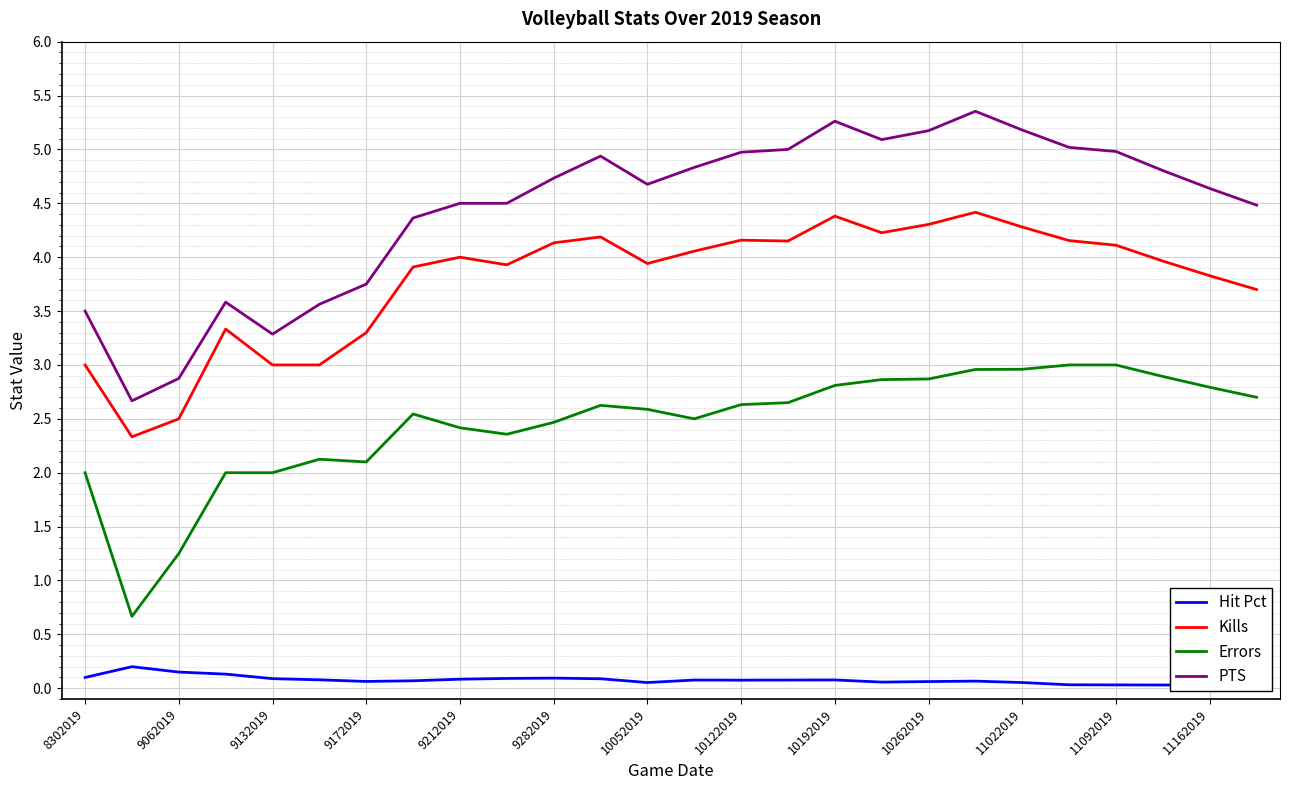

In Errors, how many points are lower than both neighbors (excluding endpoints)?

4